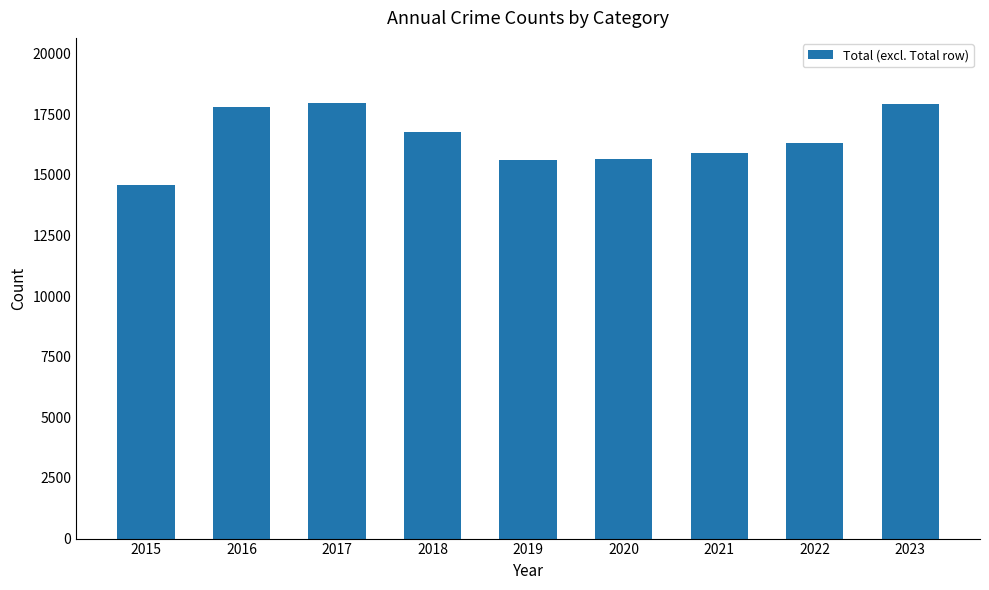

What is the value of the 2nd bar from the left?

17807